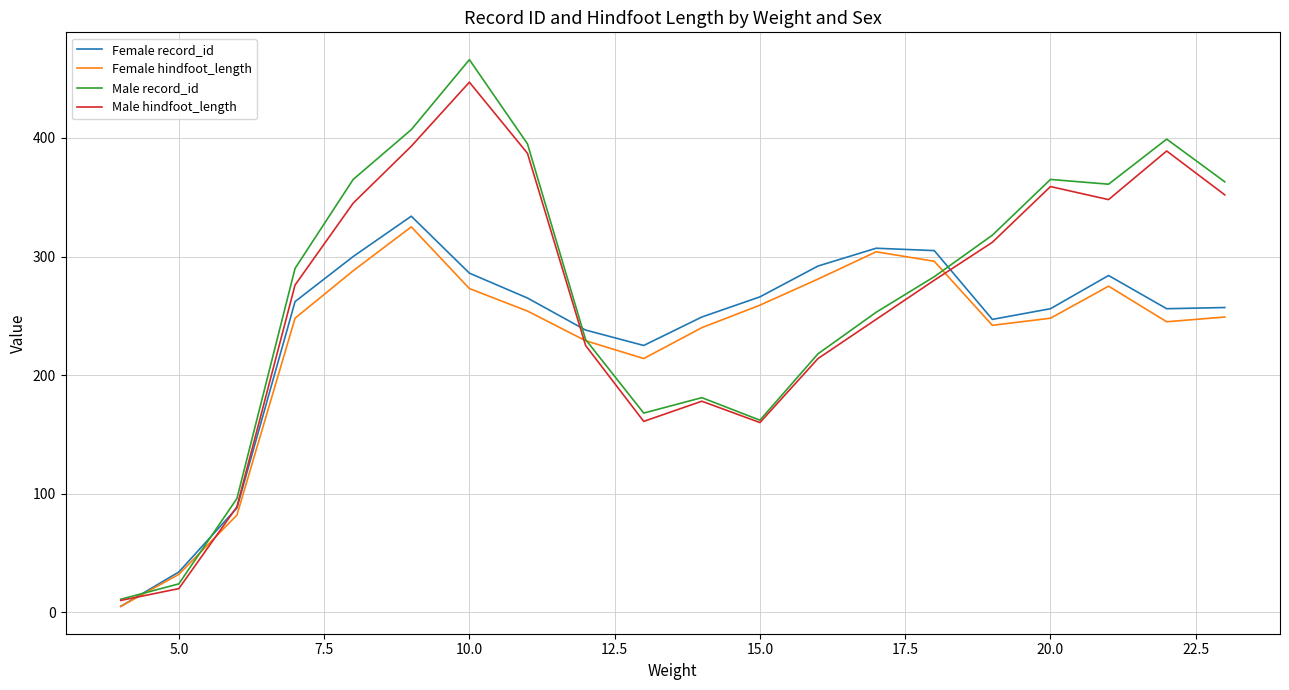

True or false: Male record_id and Female record_id intersect in this chart.

True